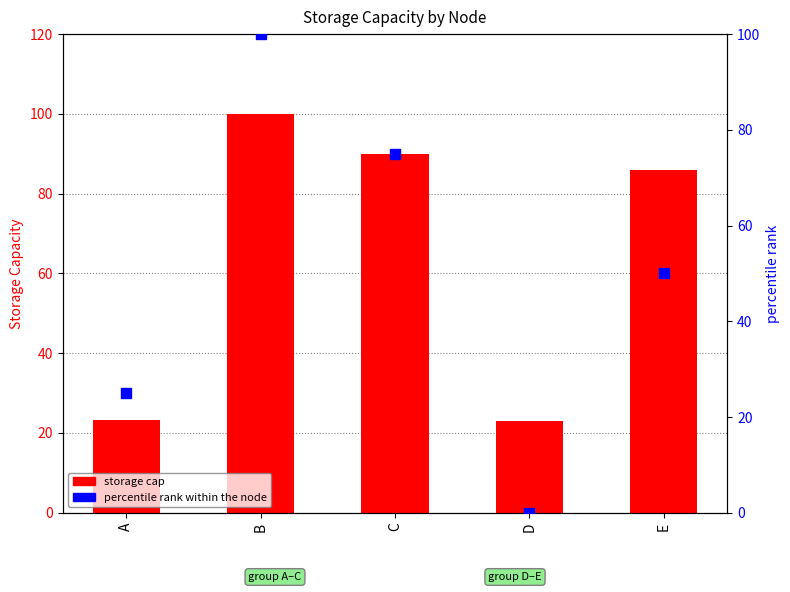

Which series has the widest spread of Y values?

percentile rank within the node